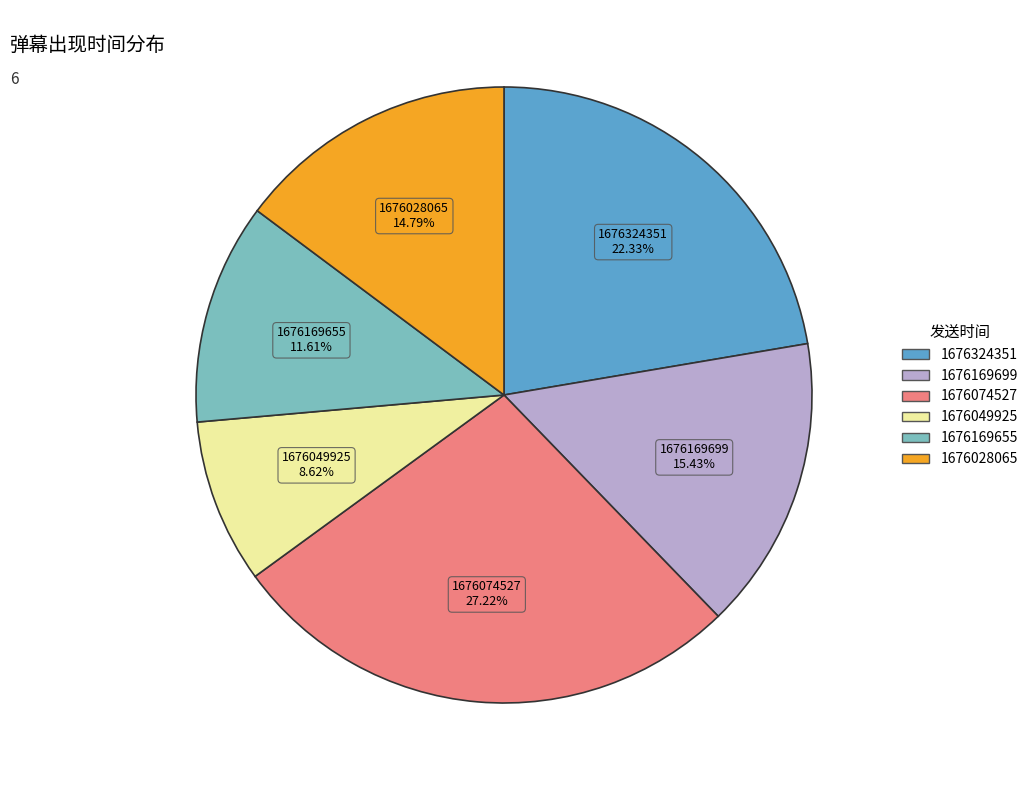

To the nearest percent, what is the average slice percentage?

17%